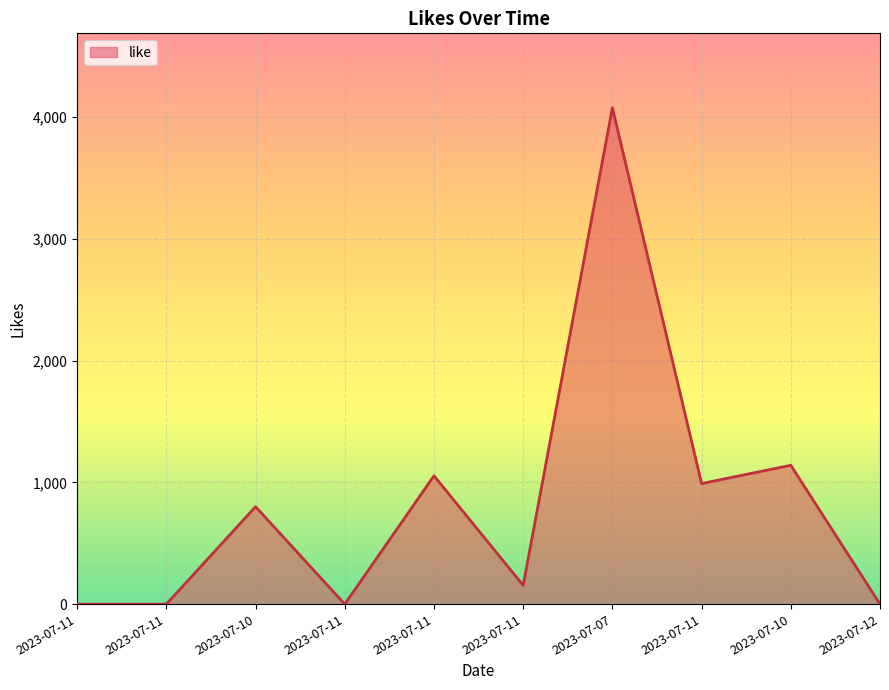

How many lines are shown in the chart?

1